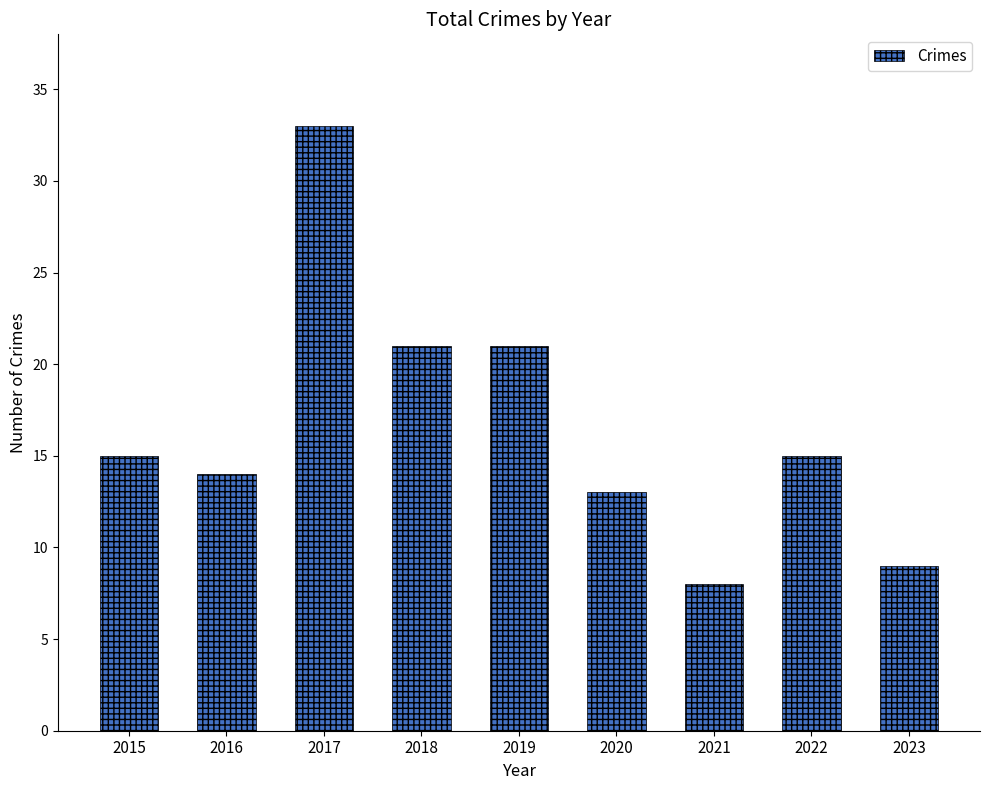

What is the approximate value at 2017?

33